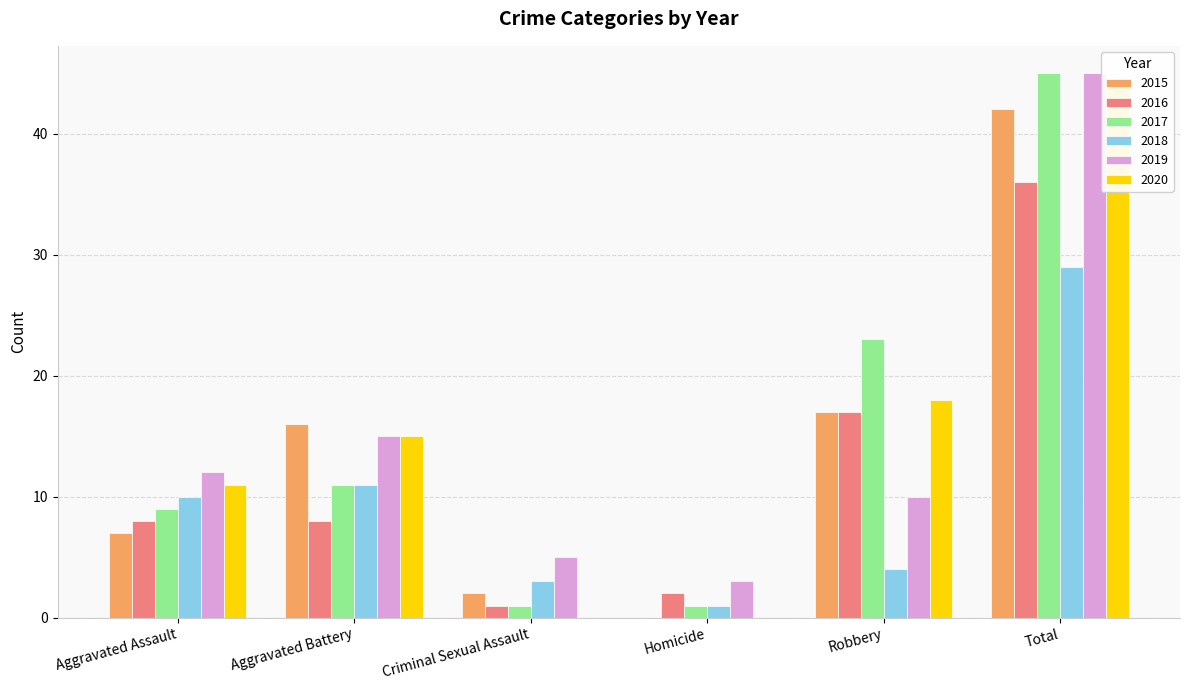

Rank the series at Criminal Sexual Assault from highest to lowest value.

2019, 2018, 2015, 2016, 2017, 2020